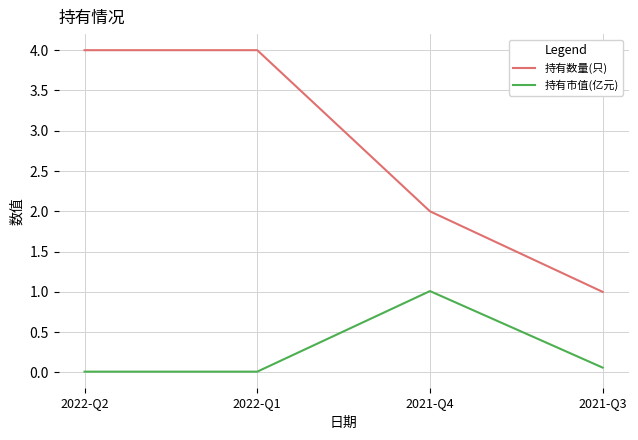

What is the sum of the 持有市值(亿元) values at 2021-Q4 and 2021-Q3?

1.1